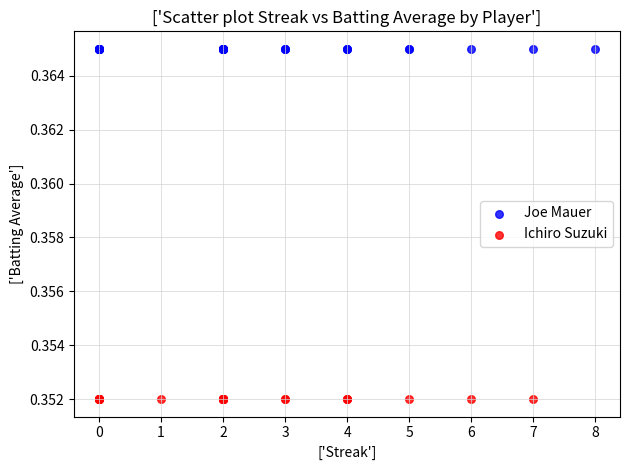

What are all the series names shown in the legend?

Joe Mauer, Ichiro Suzuki